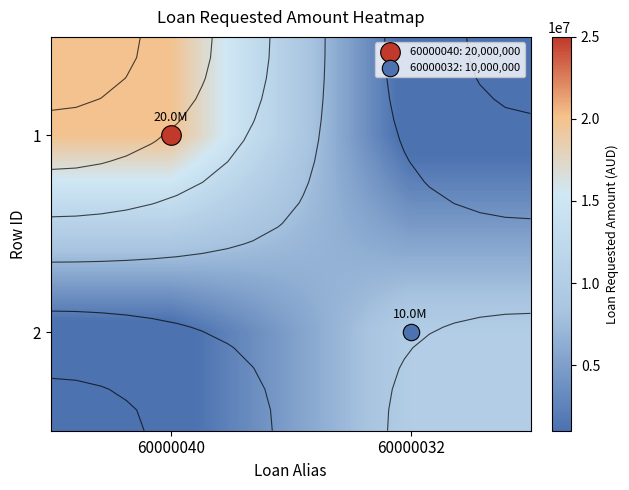

Is it true that 1 equals 34487637 at 60000040?

False